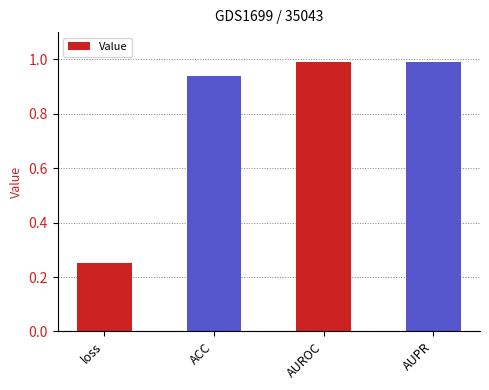

What is the change in value from loss to AUROC?

+0.7